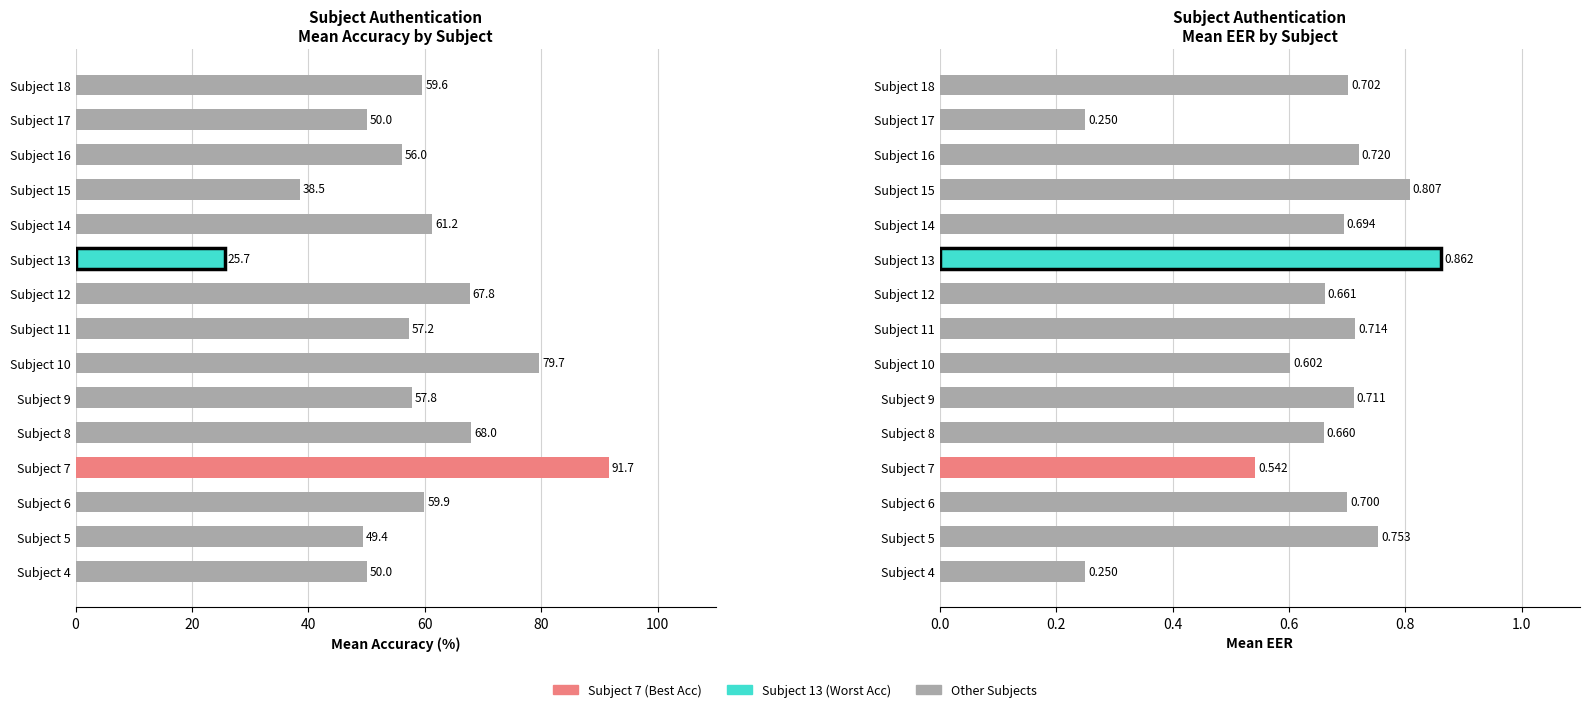

What is the minimum value shown in the chart?

0.2